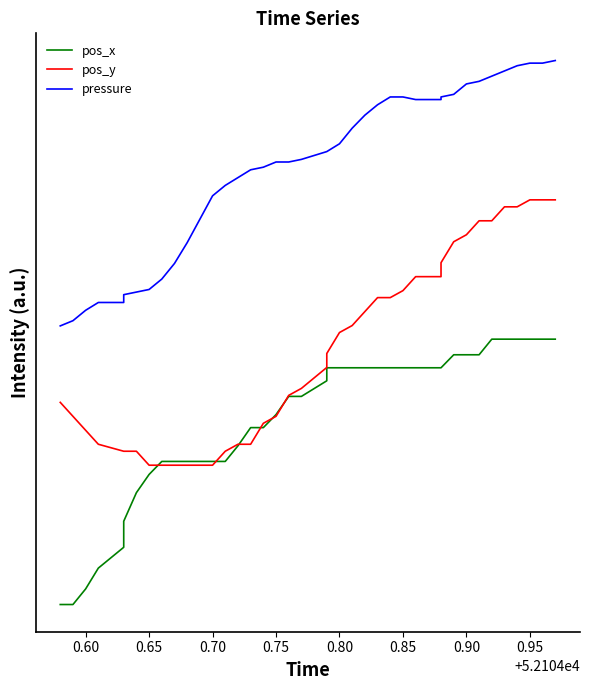

At 0.60, list the series in order from smallest to largest.

pos_x, pos_y, pressure